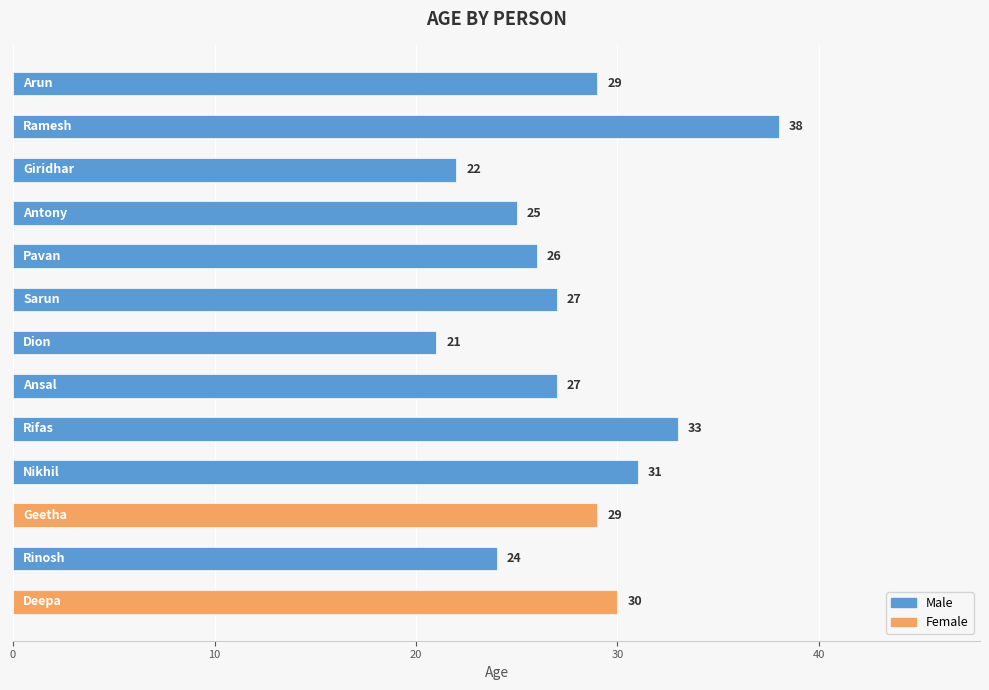

What is the difference between the maximum and minimum values?

17